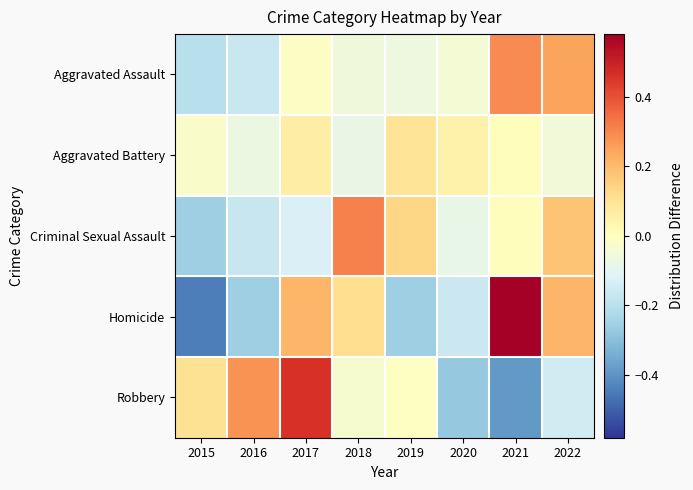

Between 2015 and 2016, which is larger?

2016